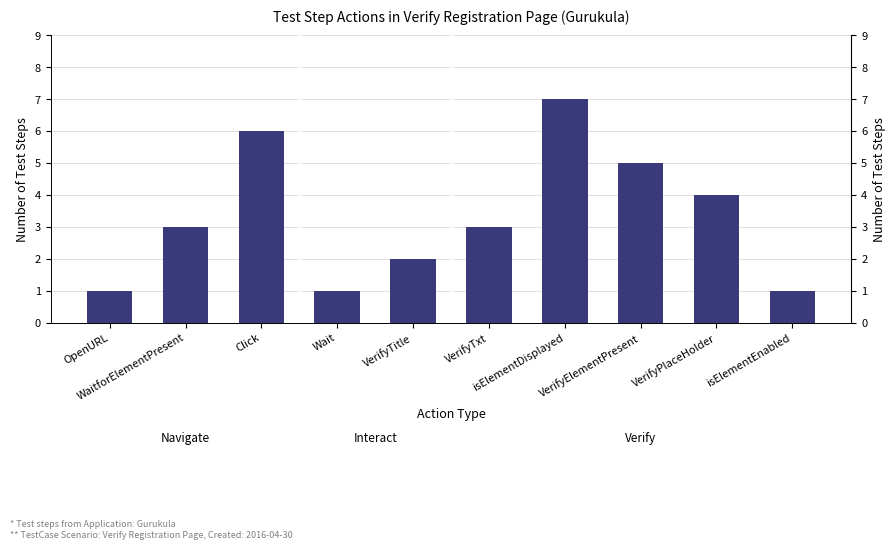

True or false: the data shows 4 at VerifyPlaceHolder.

True